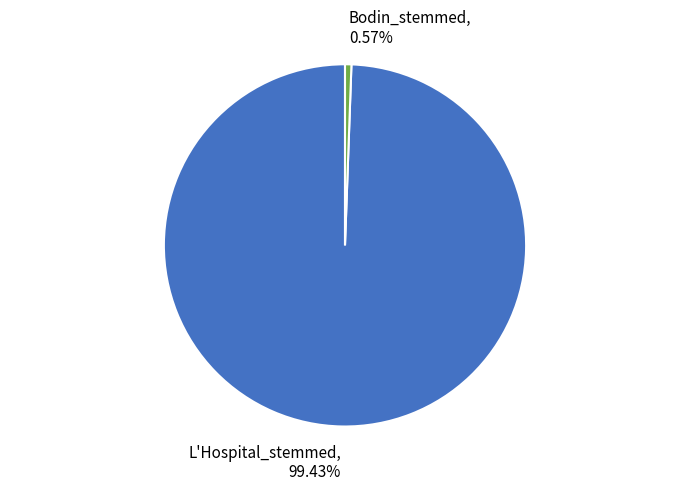

Is there any slice that represents more than half of the pie?

Yes